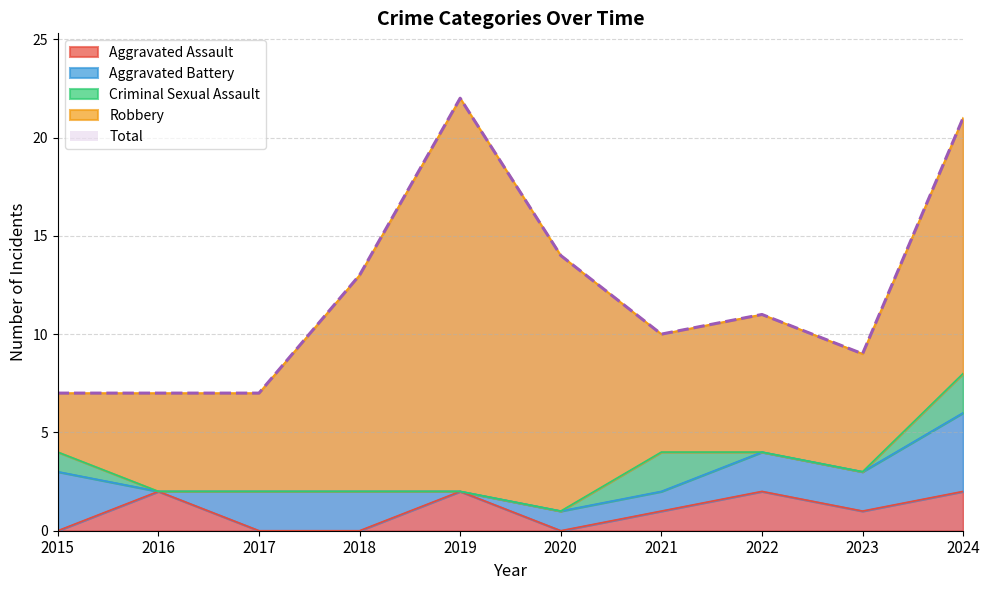

Which series ends up on top after the final intersection of Criminal Sexual Assault and Aggravated Assault?

Aggravated Assault